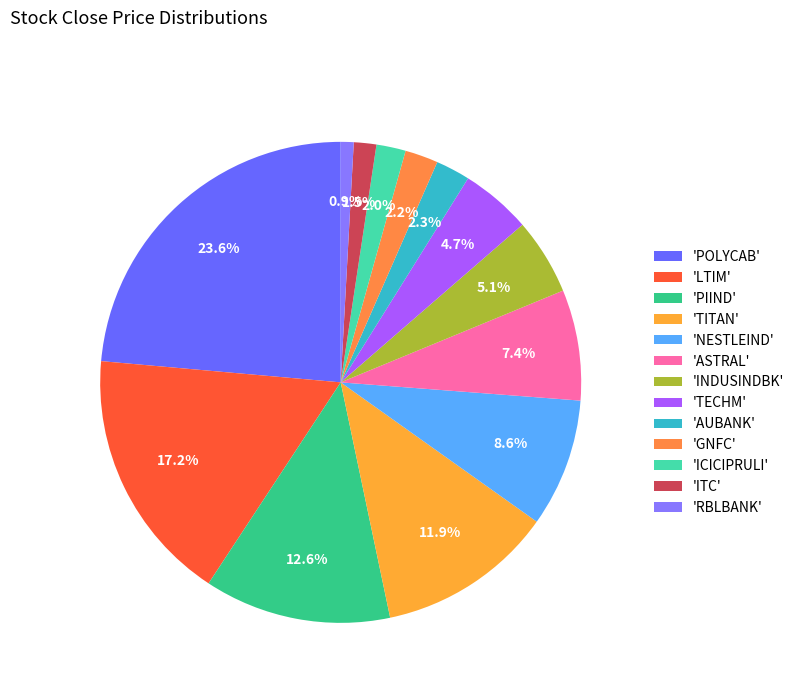

To the nearest percent, what is the average slice percentage?

8%